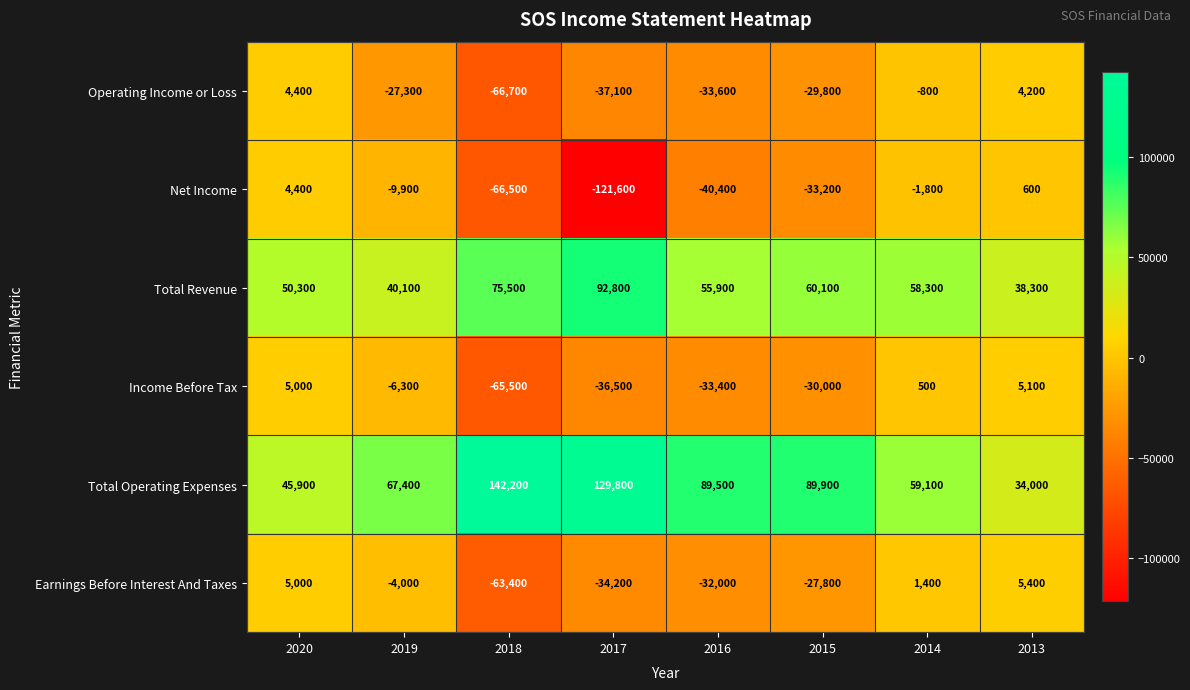

Is the value of Operating Income or Loss at 2013 greater than the value of Net Income at 2016?

Yes